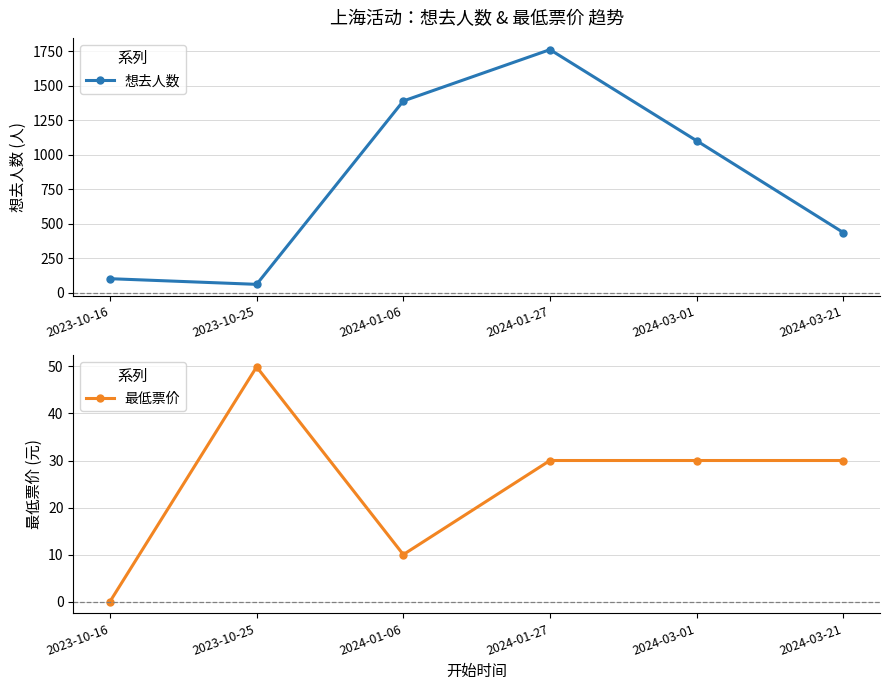

True or false: 最低票价 has a value of 49.9 at 2023-10-25.

True